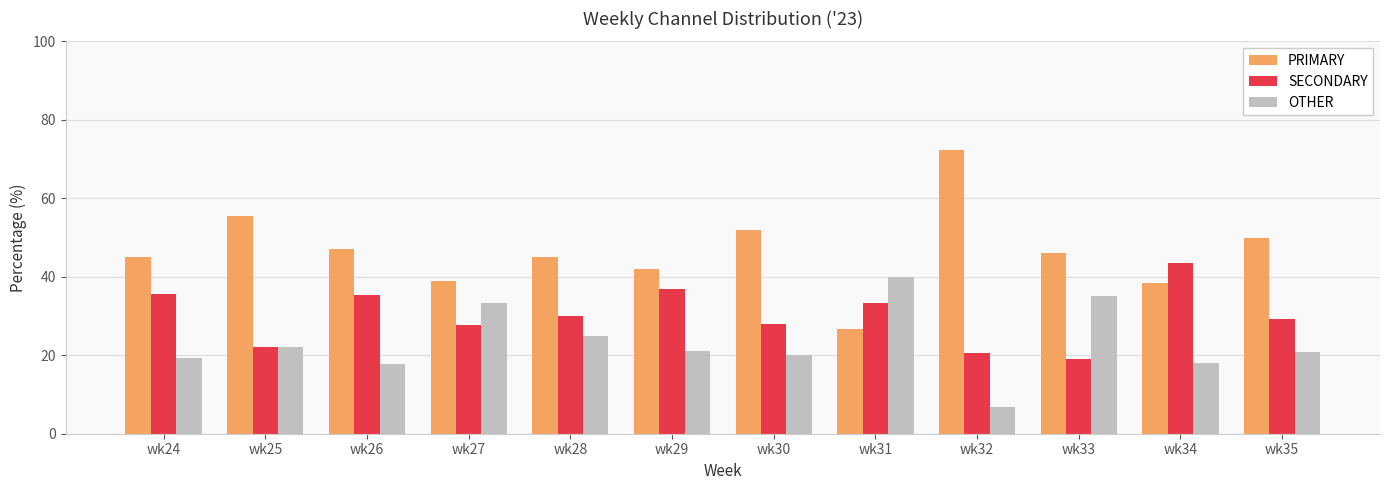

True or false: PRIMARY has a value of 45.5 at wk31.

False